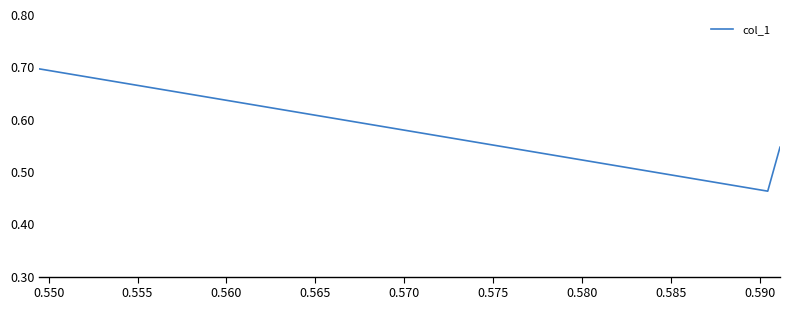

Count the values in the range 0 to 1.

3